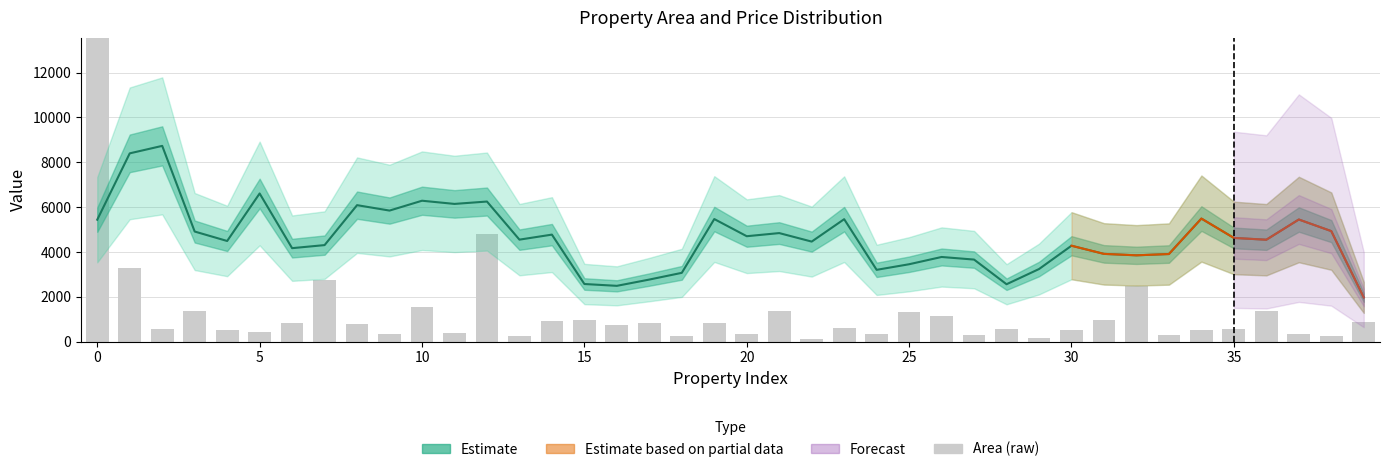

What is the difference between the maximum and minimum values in the area (raw) series?

15904.1